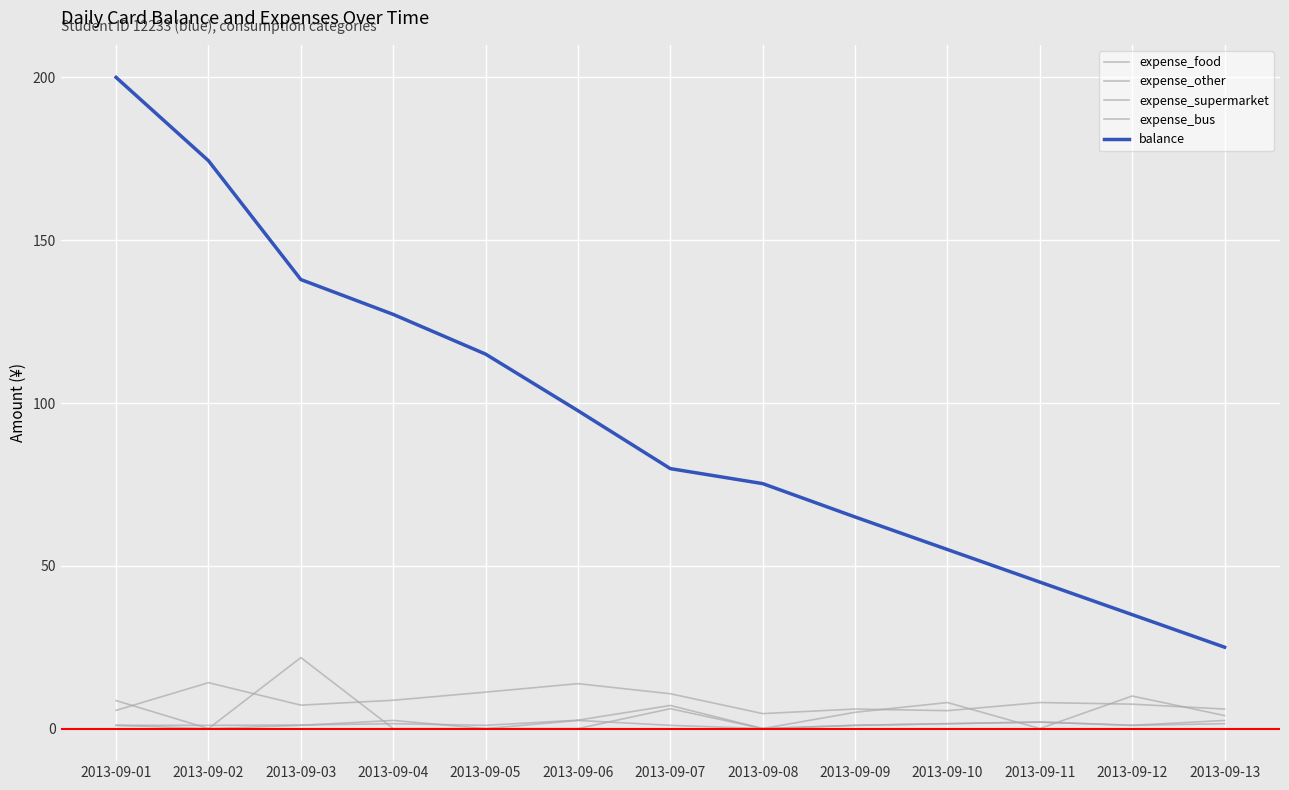

Which label corresponds to the smallest value in the chart?

2013-09-08